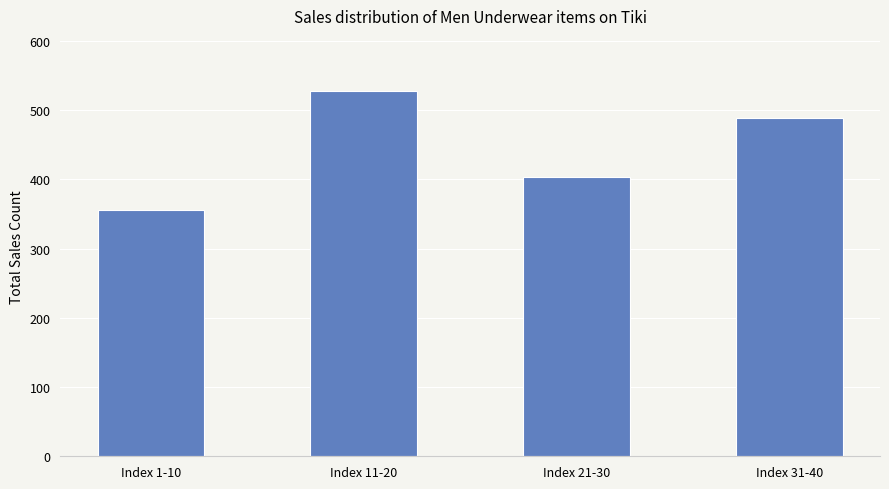

How many bars are there in total?

4